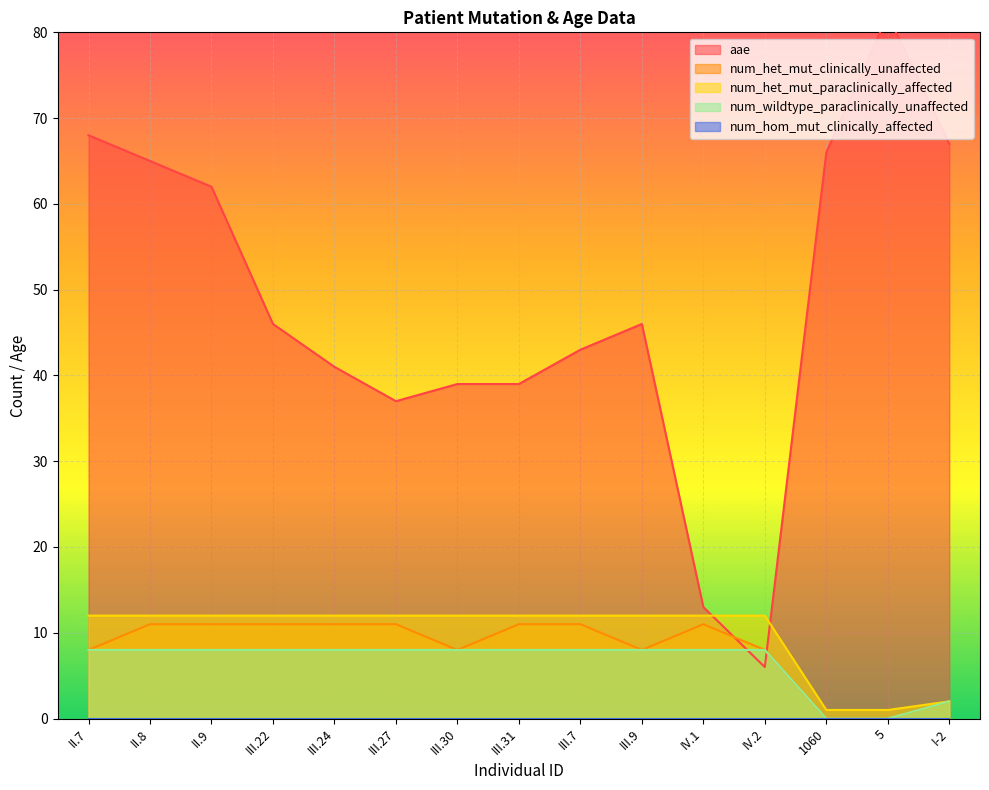

What position from the left is 1060?

13